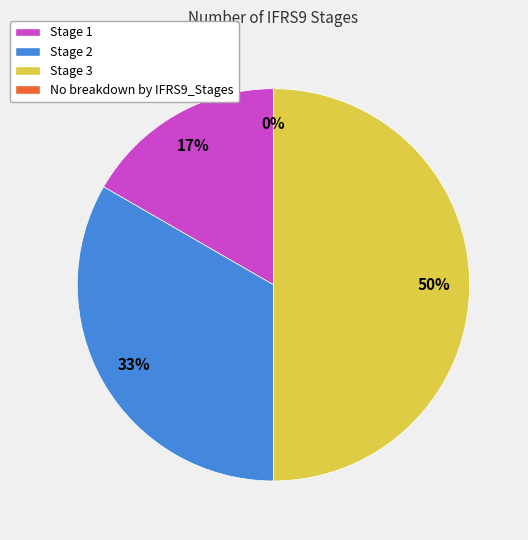

Is the sum of Stage 3 and No breakdown by IFRS9_Stages greater than half?

No